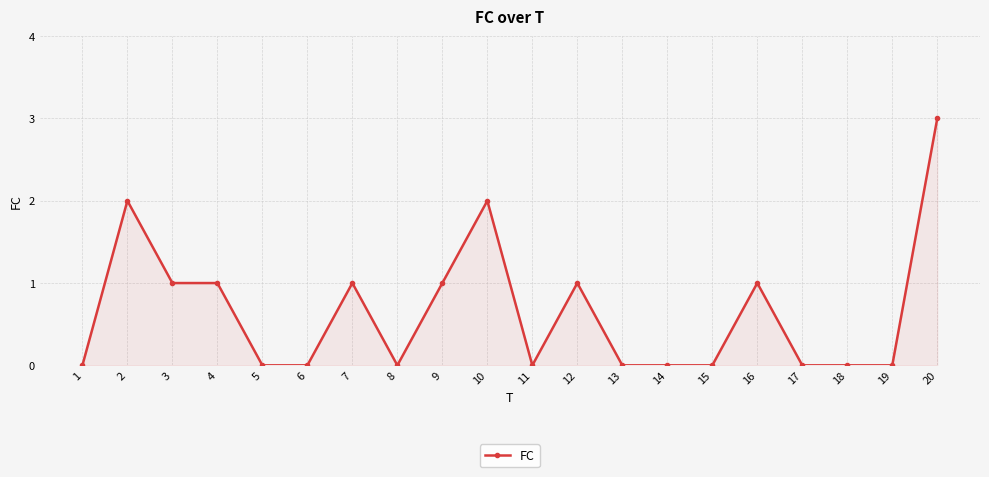

Which category has the highest value across all series?

20